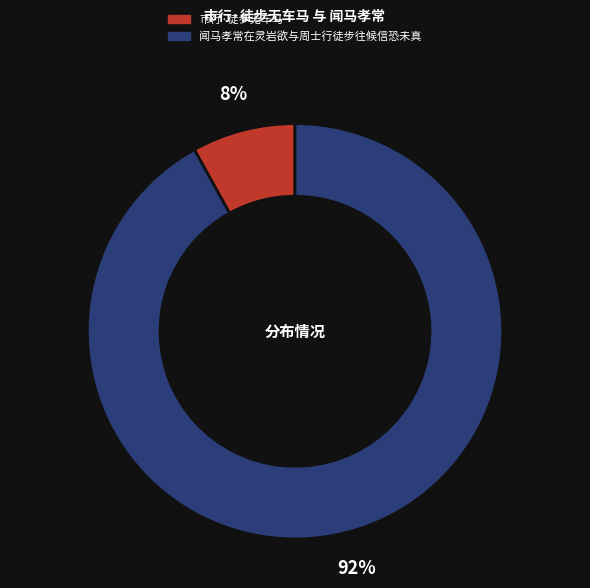

The 市行·徒步无车马 slice represents 8% of the pie. True or false?

True